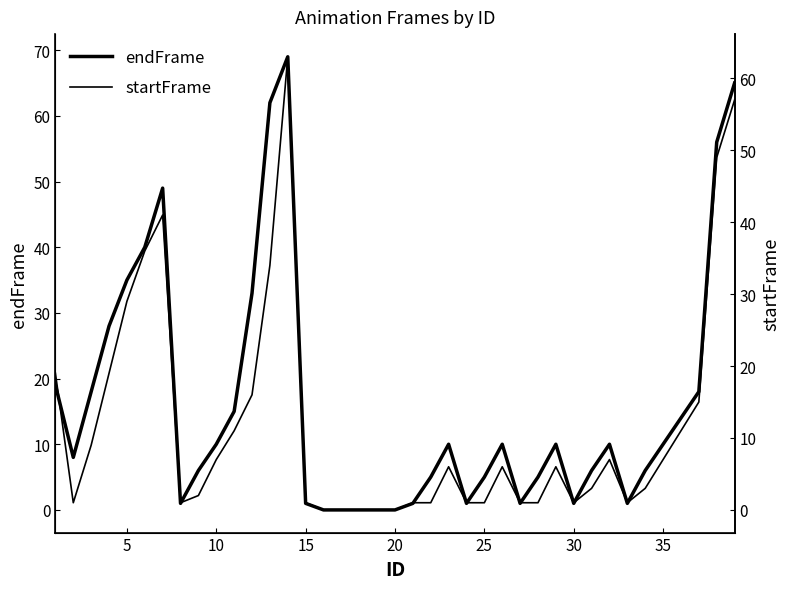

Which series has the widest spread of values?

endFrame